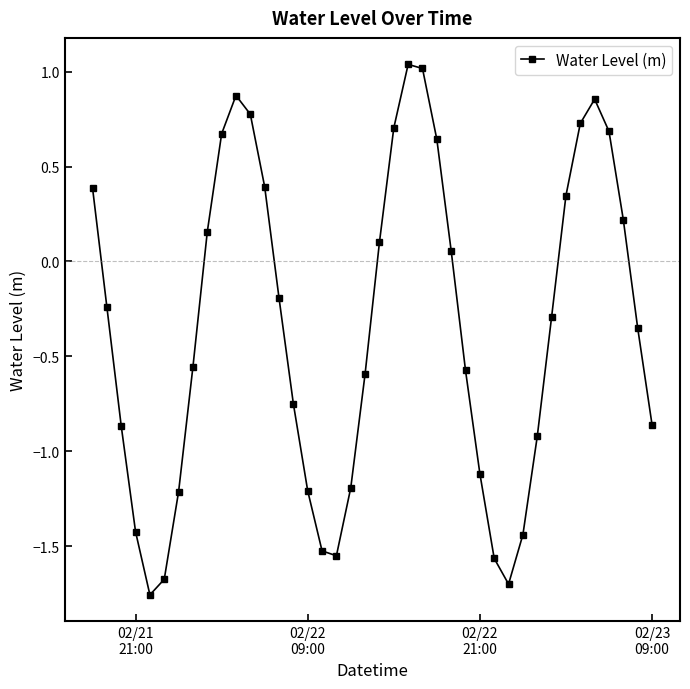

How many distinct data groups are displayed?

1